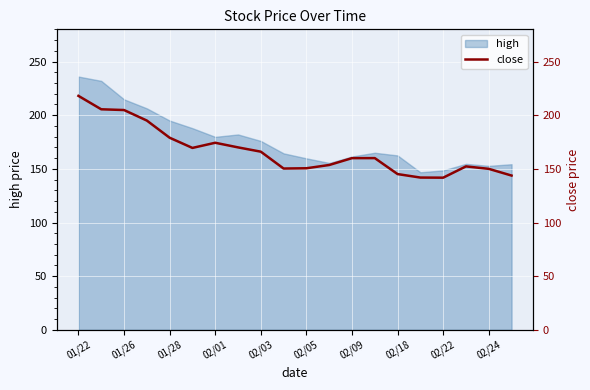

Which category has the highest value across all series?

01/22